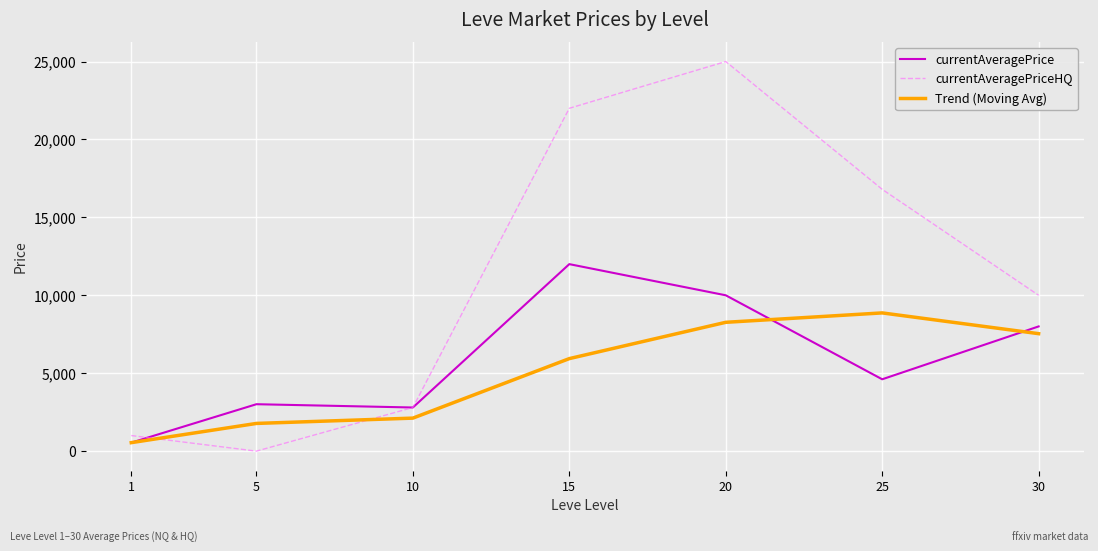

Which series has the widest spread of values?

currentAveragePriceHQ